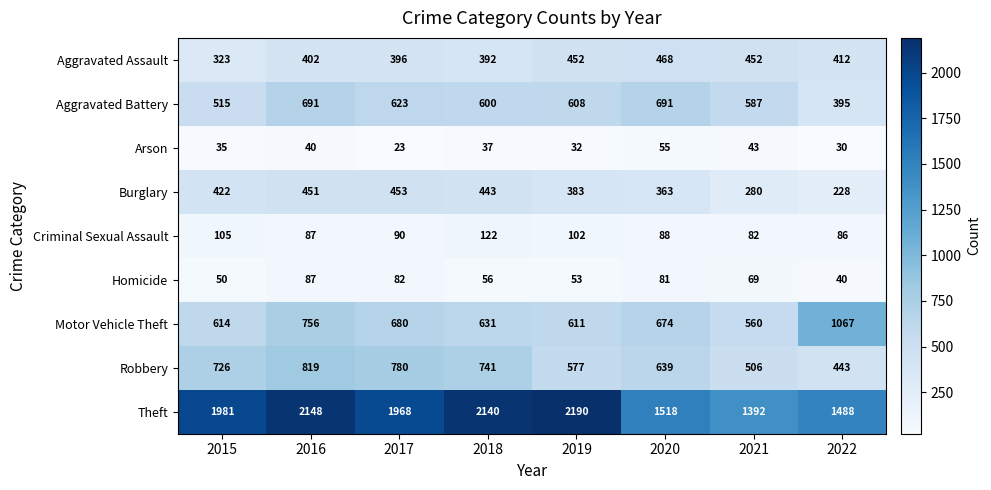

The Aggravated Battery series shows 587 at 2021. True or false?

True